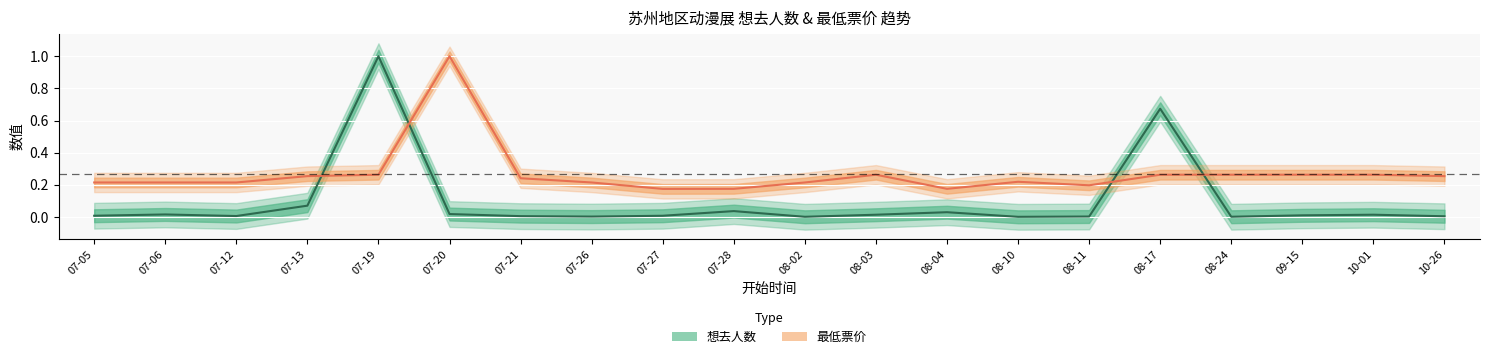

What is the difference between the second highest and second lowest values in the 想去人数 series?

0.7